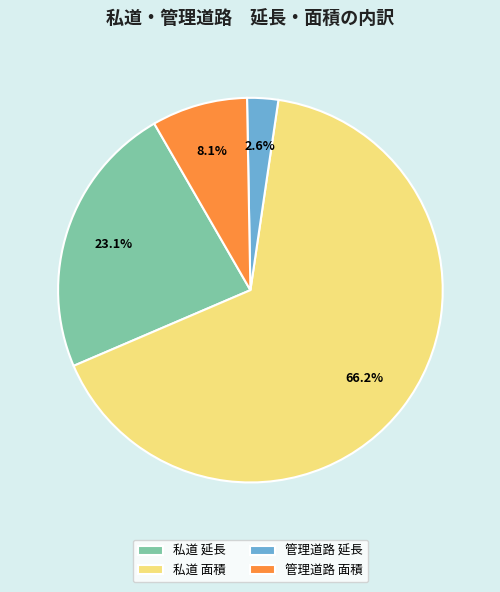

Between 私道 面積 and 私道 延長, which is larger?

私道 面積